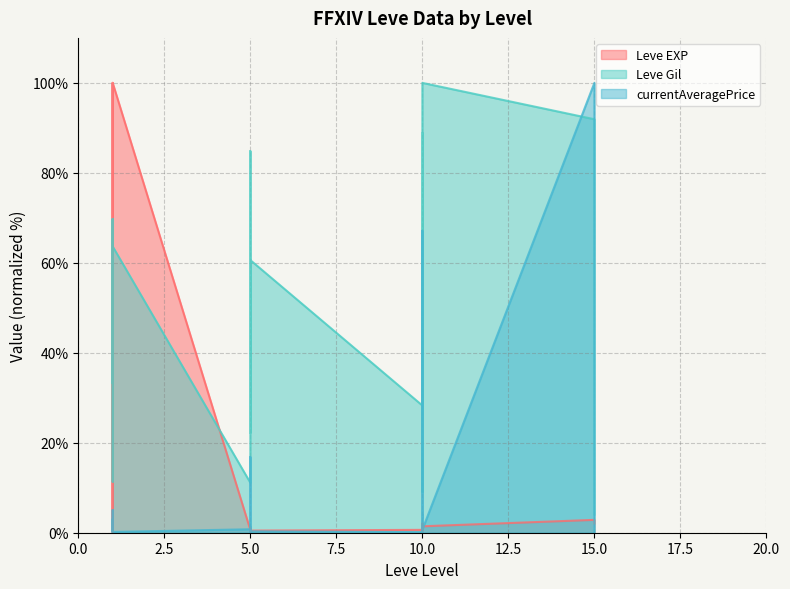

How many values in the Leve Gil series exceed 60?

10